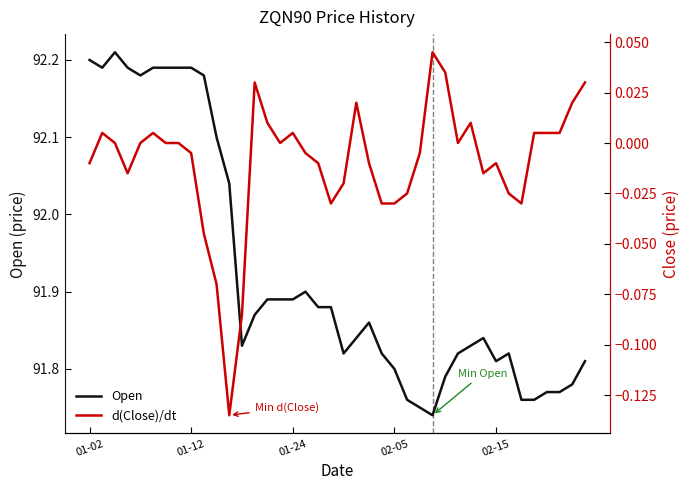

True or false: Open and d(Close)/dt intersect in this chart.

False